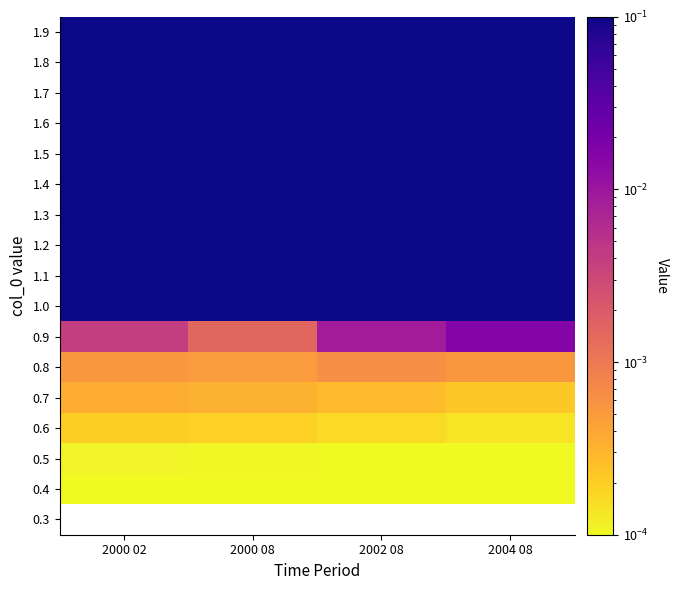

True or false: 0.9 has a value of 0.0 at 2000 08.

False